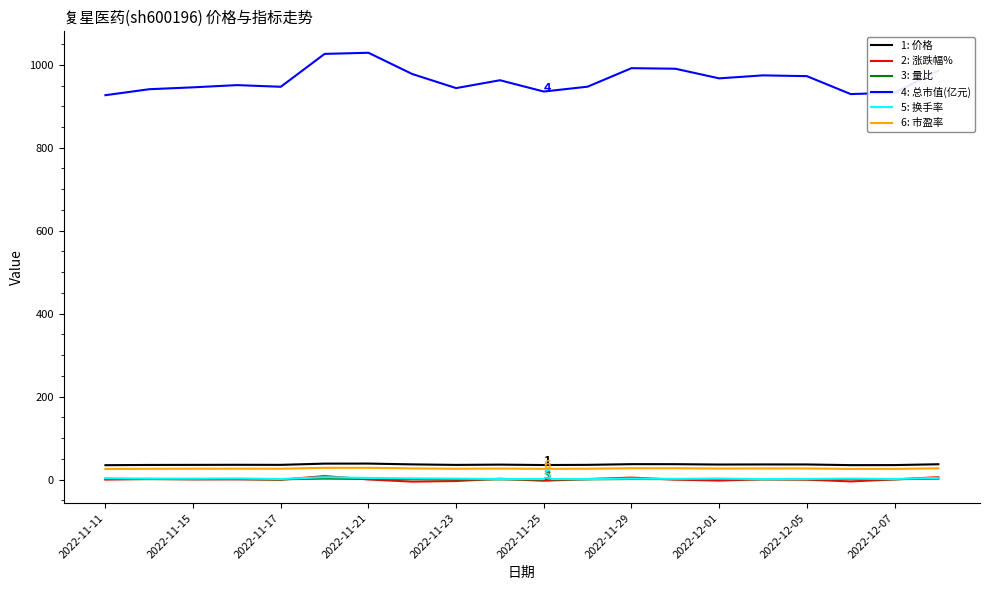

What is the maximum value shown in the chart?

1028.9